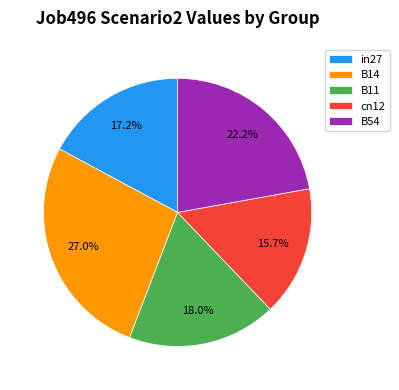

How many slices are in this pie chart?

5